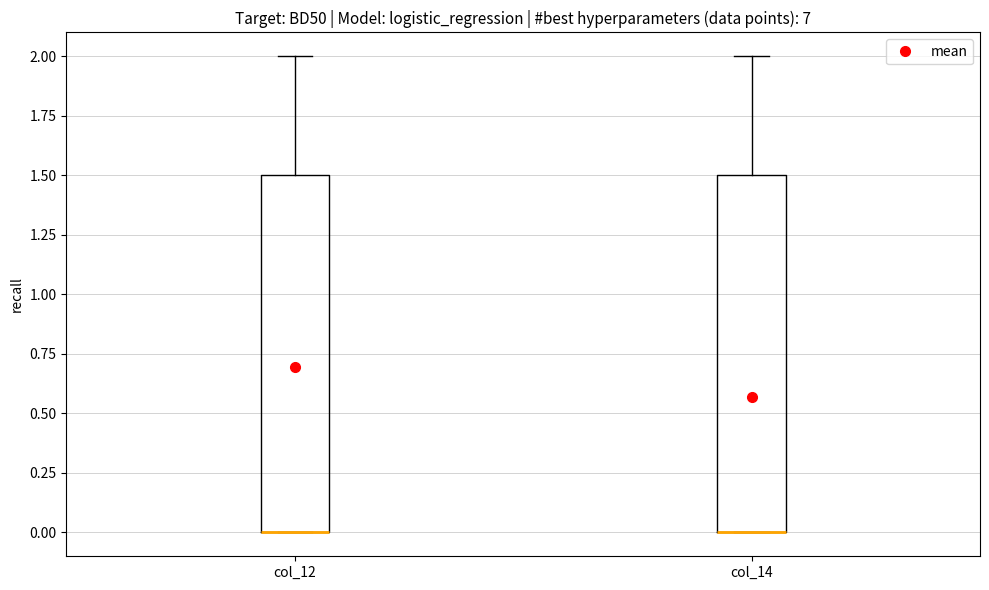

Reading left to right, read every box against the y-axis: the position of its median line, the range the box covers, and the ends of its whiskers. The values are not printed on the chart, so give them approximately, as read against the axis.

col_12: median 0.0 (drawn on the box's lower edge), box 0.0 to 1.5, whiskers 0.0 to 2.0
col_14: median 0.0 (drawn on the box's lower edge), box 0.0 to 1.5, whiskers 0.0 to 2.0